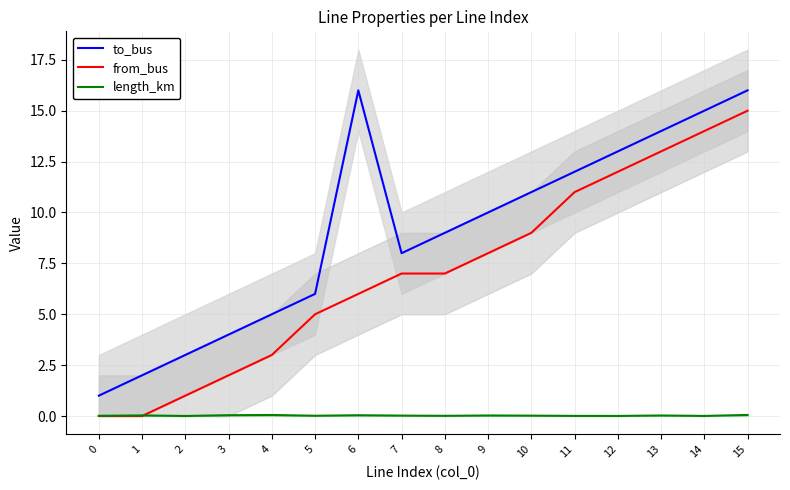

Count the number of data series in this chart.

3